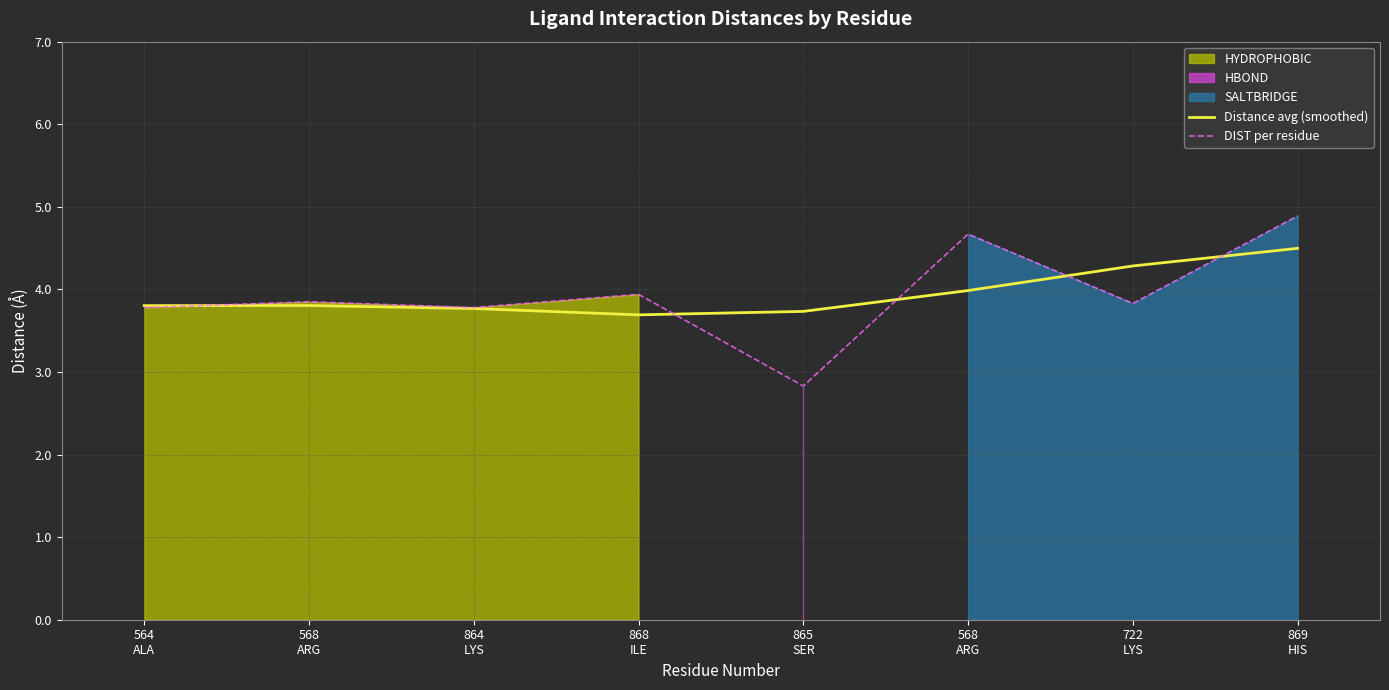

At which category does DIST per residue reach its first local valley?

864
LYS